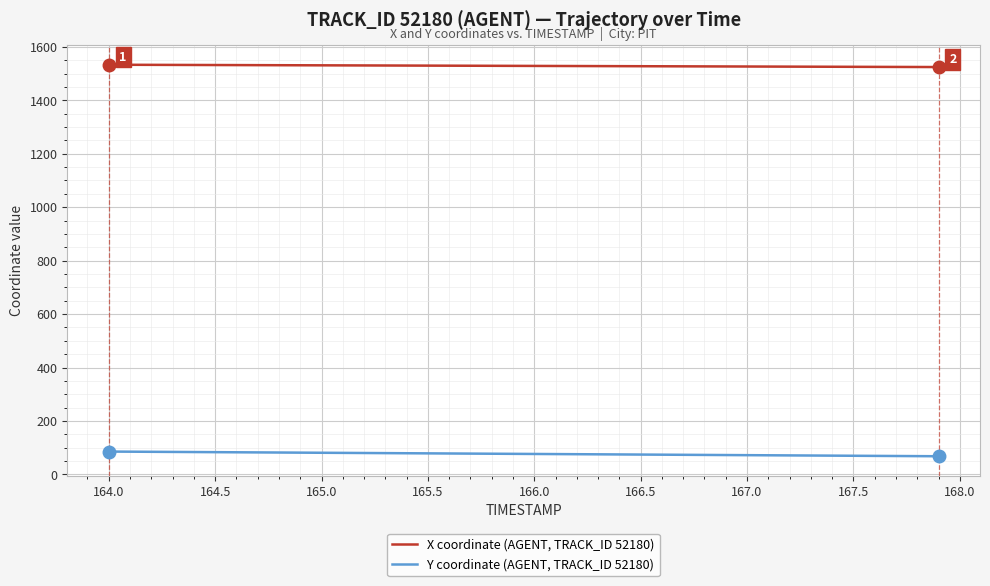

Which series has the largest total across all categories?

X coordinate (AGENT, TRACK_ID 52180)